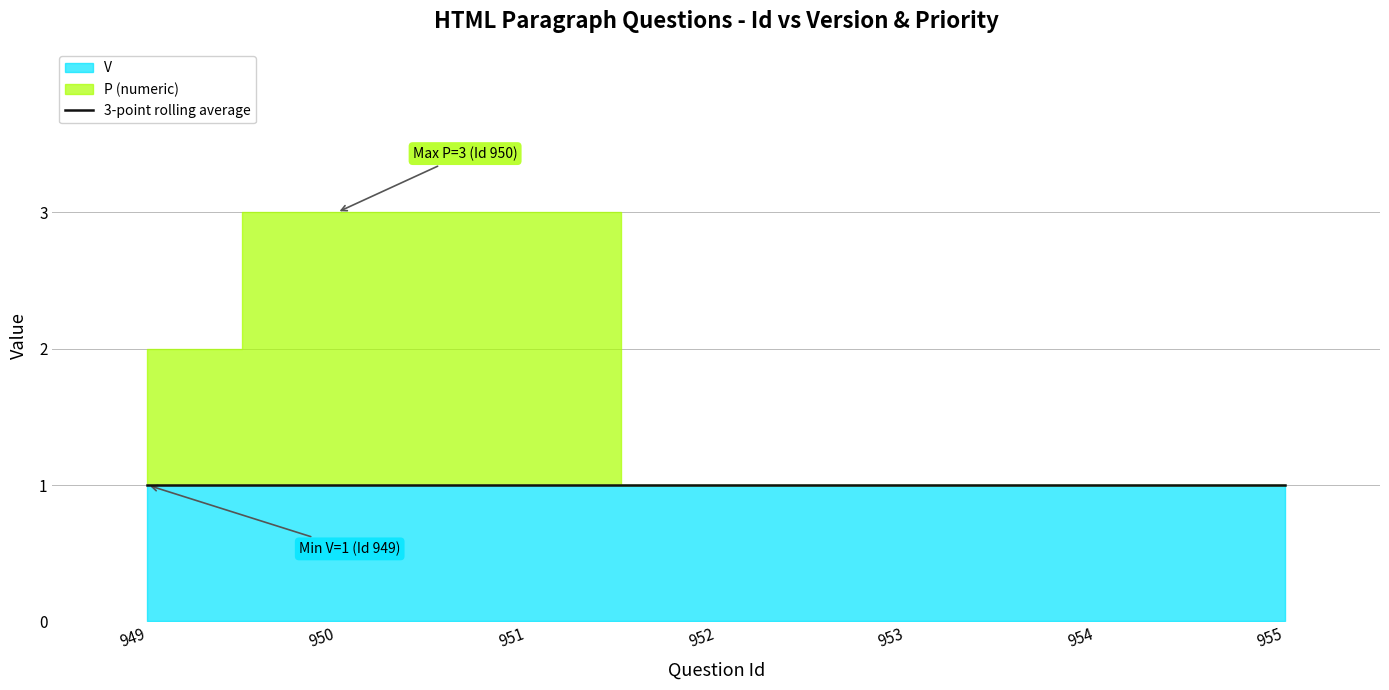

Which has a higher value, 951 or 952?

951